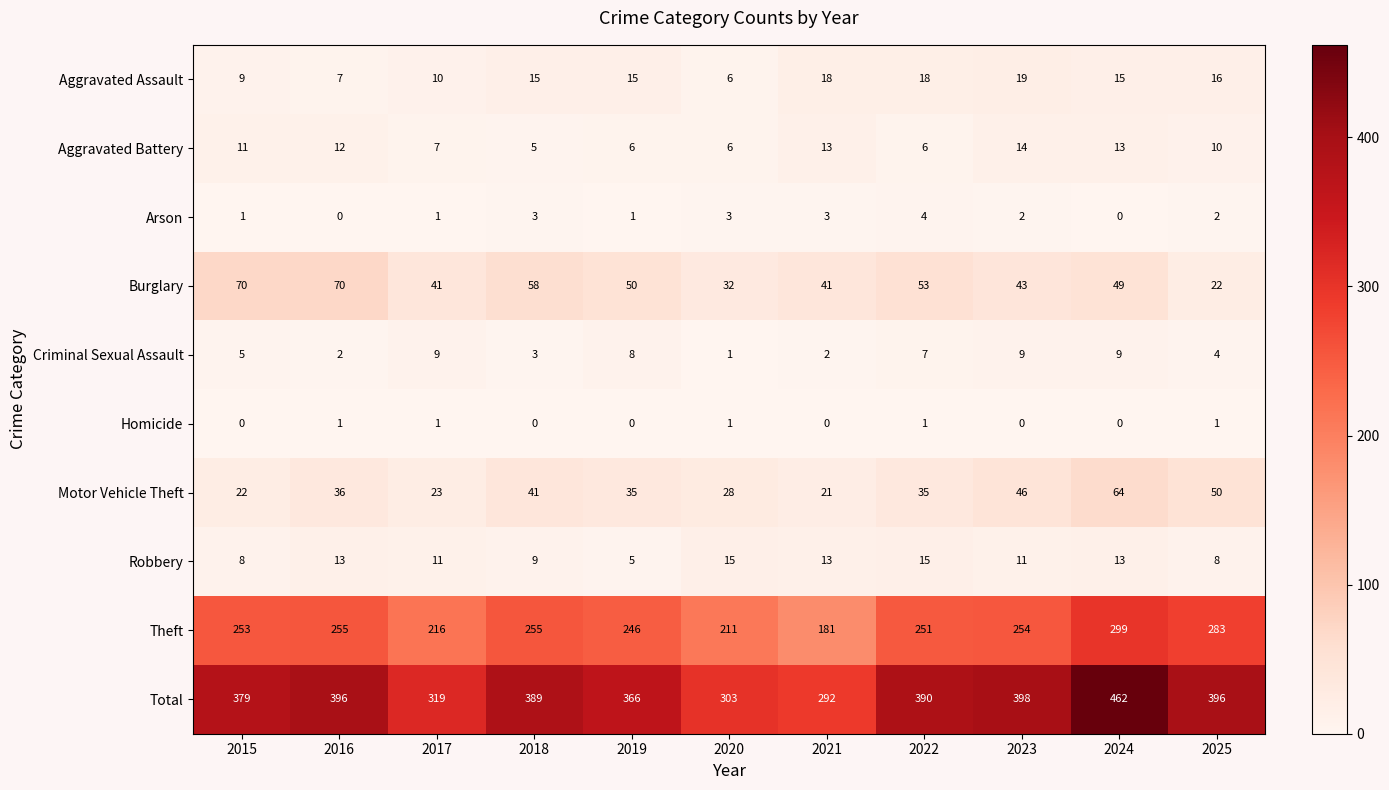

How many categories are shown in the chart?

11